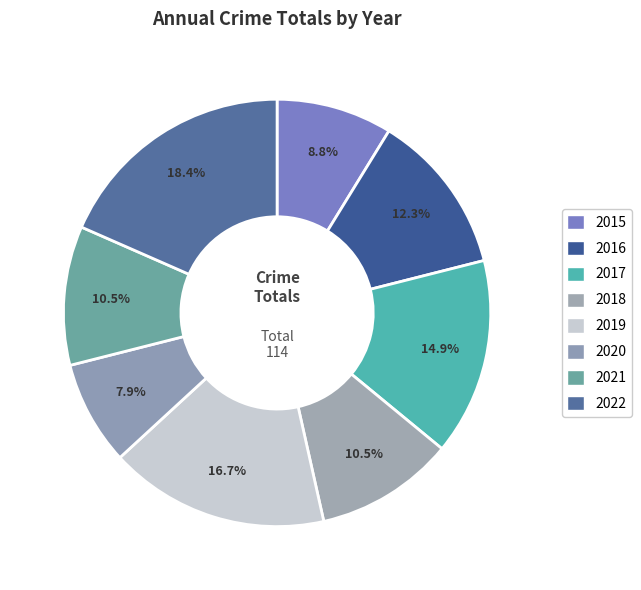

Which slice is the largest?

2022